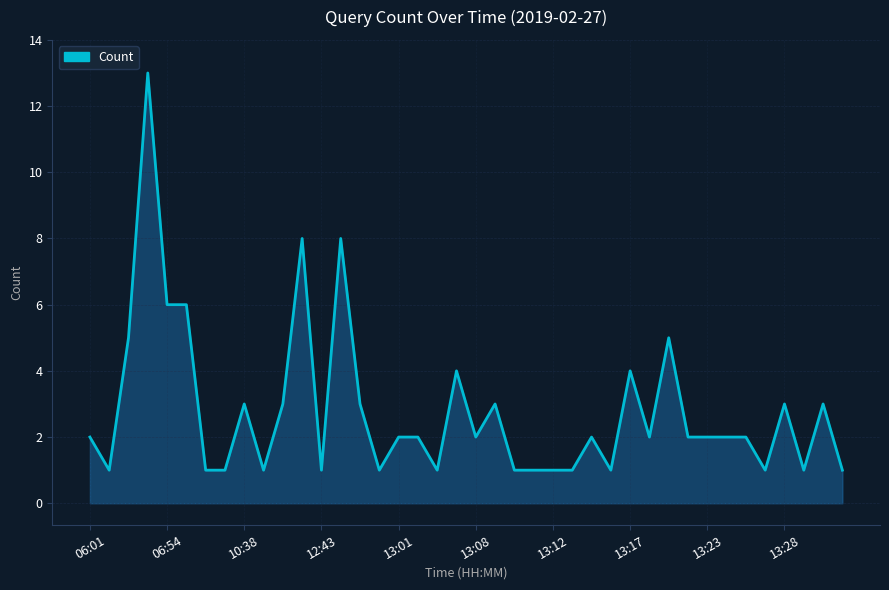

What is the greatest value displayed?

13